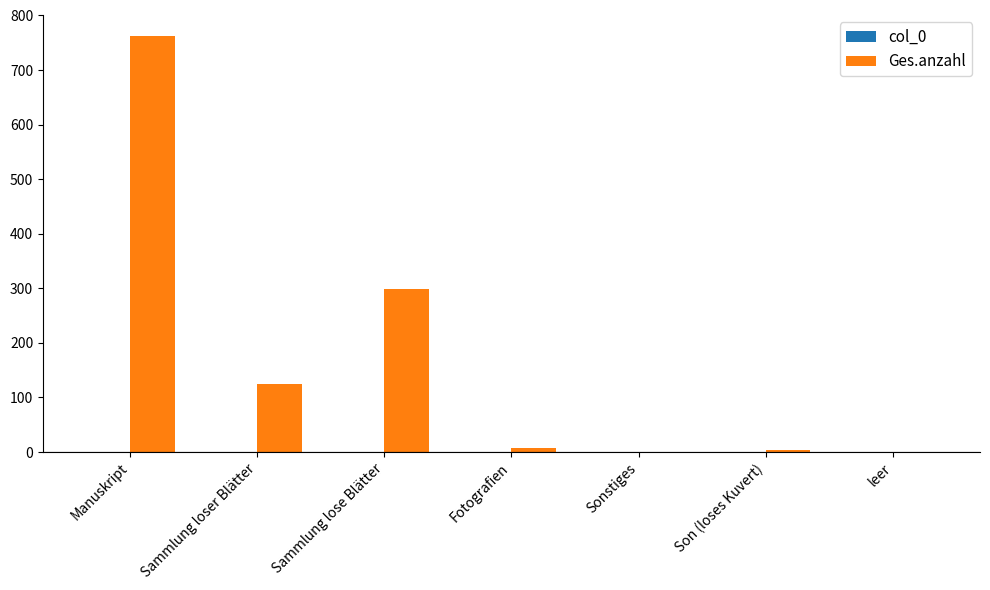

What is the sum of all values?

1198